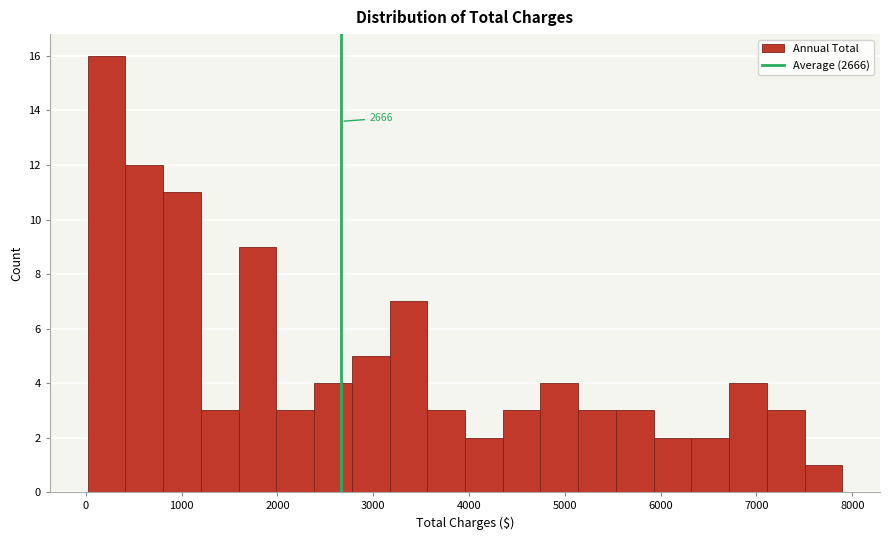

Around what value on the x-axis is the tallest bar? Give the approximate position of its centre, as read against the axis.

200